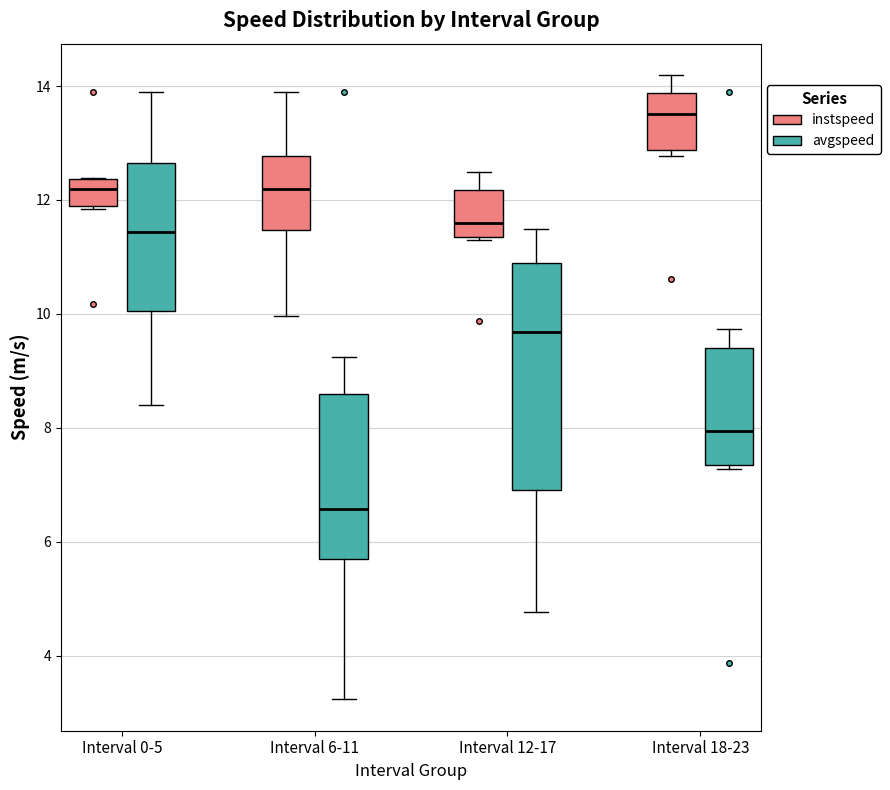

Reading left to right, read every box against the y-axis: the position of its median line, the range the box covers, and the ends of its whiskers. The values are not printed on the chart, so give them approximately, as read against the axis.

Interval 0-5 (instspeed): median 12.2, box 12.0 to 12.4, whiskers 11.8 to 12.4
Interval 0-5 (avgspeed): median 11.4, box 10.0 to 12.6, whiskers 8.4 to 13.8
Interval 6-11 (instspeed): median 12.2, box 11.4 to 12.8, whiskers 10.0 to 13.8
Interval 6-11 (avgspeed): median 6.6, box 5.8 to 8.6, whiskers 3.2 to 9.2
Interval 12-17 (instspeed): median 11.6, box 11.4 to 12.2, whiskers 11.4 to 12.4
Interval 12-17 (avgspeed): median 9.6, box 7.0 to 10.8, whiskers 4.8 to 11.4
Interval 18-23 (instspeed): median 13.6, box 12.8 to 13.8, whiskers 12.8 (just below the box's lower edge) to 14.2
Interval 18-23 (avgspeed): median 8.0, box 7.4 to 9.4, whiskers 7.2 to 9.8